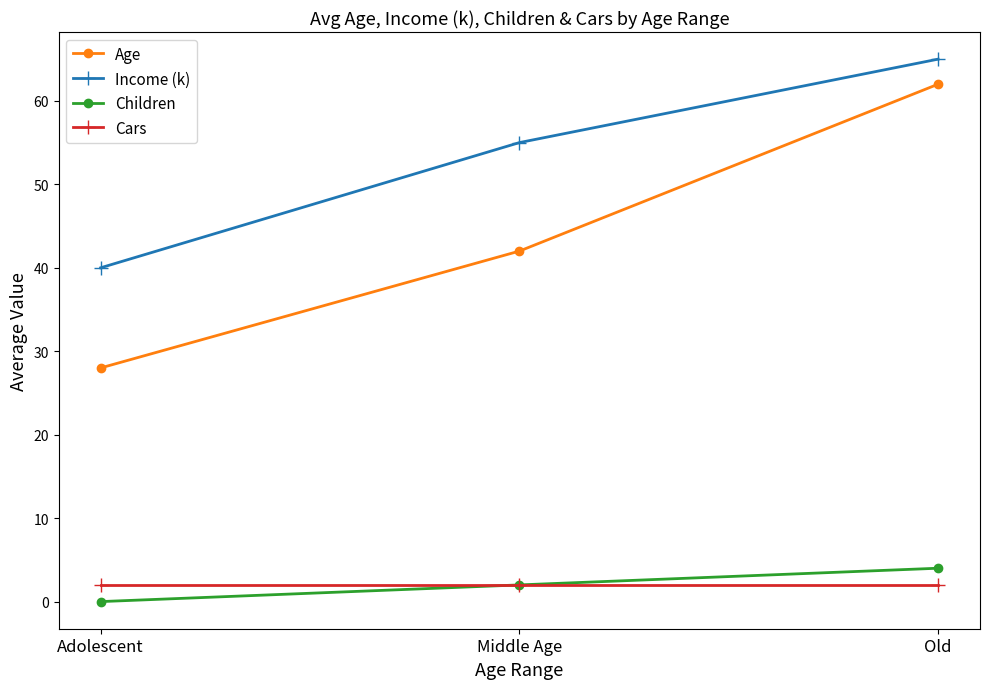

Rank the series at Adolescent from highest to lowest value.

Income (k), Age, Cars, Children